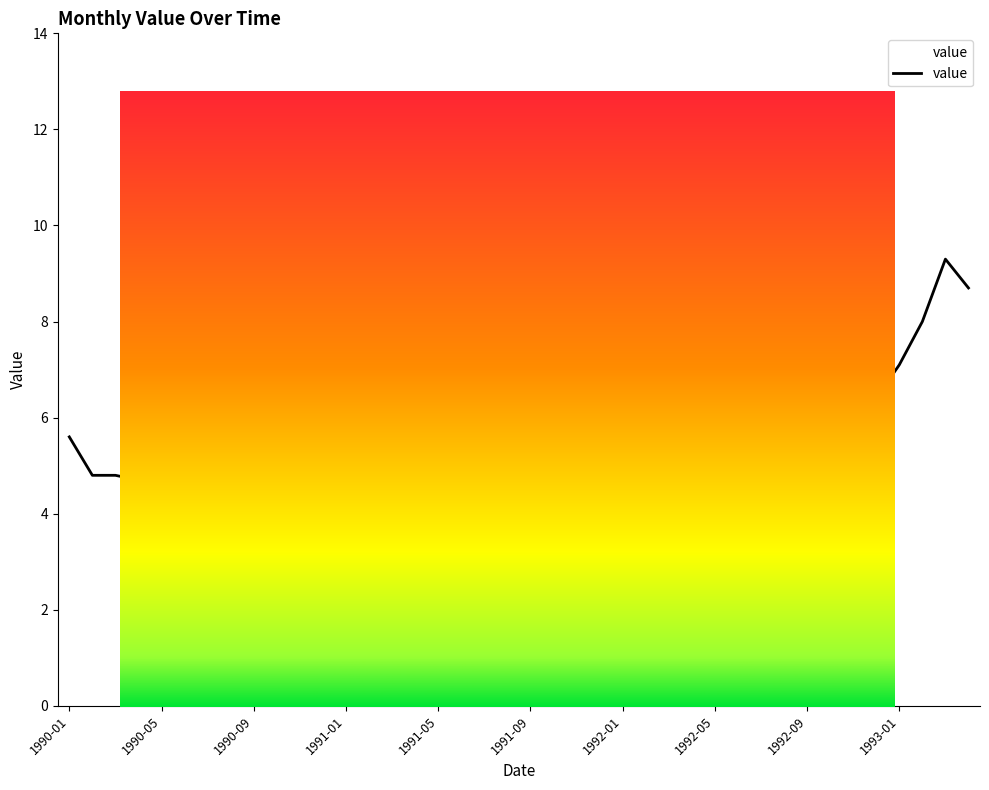

At which category does the data reach its first local valley?

1990-04